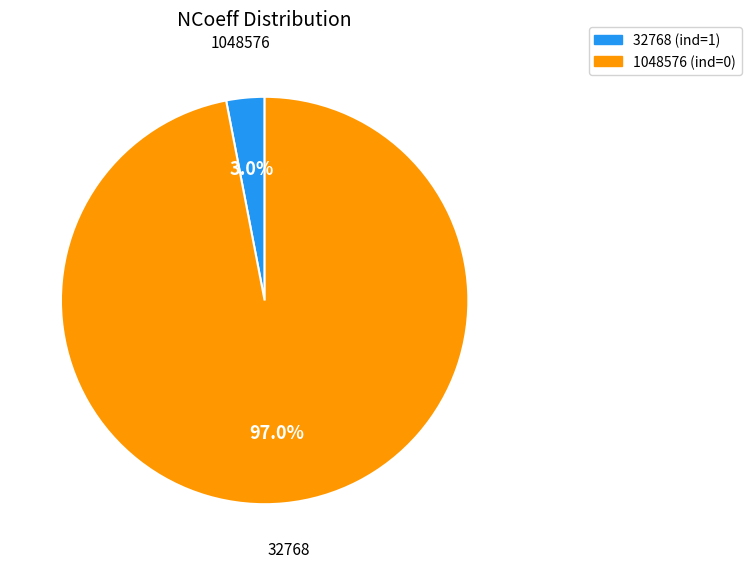

Rank the categories by value from lowest to highest.

32768, 1048576